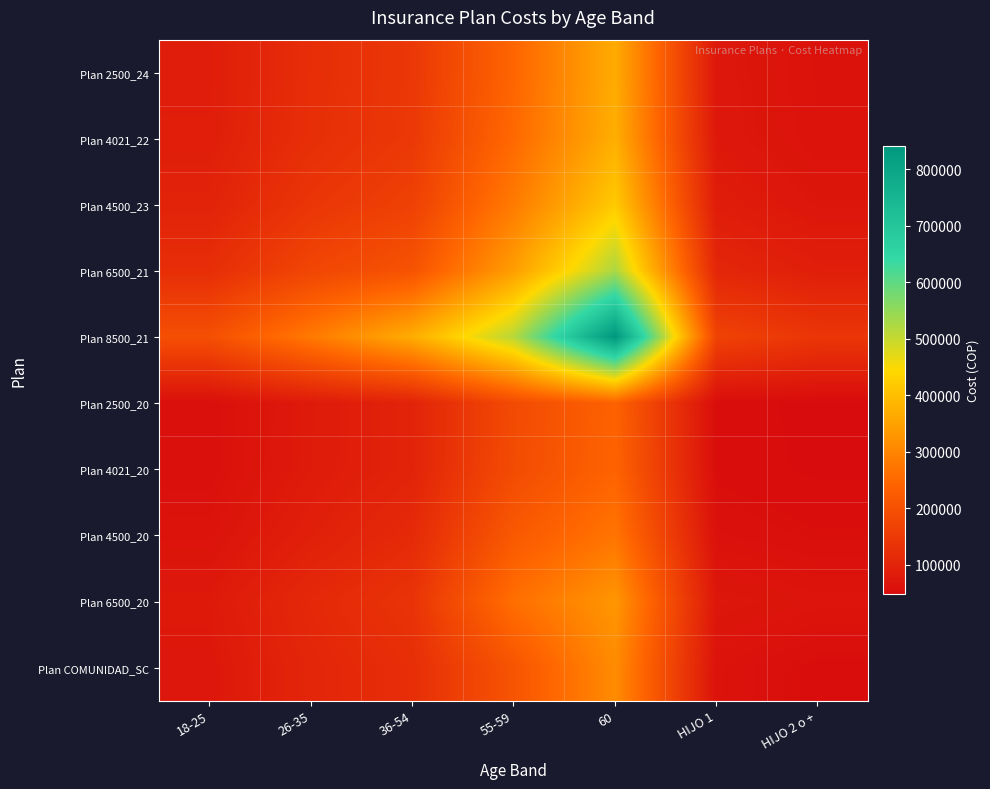

Reading left to right, transcribe all the data shown in this chart.

Plan 2500_24: 18-25=85439.2	26-35=122056.0	36-54=144121.0	55-59=244327.0	60=366168.0	HIJO 1=73233.6	HIJO 2 o +=61028.0
Plan 4021_22: 18-25=86753.1	26-35=123933.0	36-54=145485.0	55-59=251054.0	60=371799.0	HIJO 1=74359.8	HIJO 2 o +=61966.5
Plan 4500_23: 18-25=97797.0	26-35=139710.0	36-54=163934.0	55-59=282575.0	60=419130.0	HIJO 1=83826.0	HIJO 2 o +=69855.0
Plan 6500_21: 18-25=122481.8	26-35=174974.0	36-54=204948.0	55-59=343443.0	60=524922.0	HIJO 1=104984.4	HIJO 2 o +=87487.0
Plan 8500_21: 18-25=196200.9	26-35=280287.0	36-54=368903.0	55-59=514184.0	60=840861.0	HIJO 1=168172.2	HIJO 2 o +=140143.5
Plan 2500_20: 18-25=55518.4	26-35=79312.0	36-54=98479.0	55-59=186135.0	60=237936.0	HIJO 1=51552.8	HIJO 2 o +=47587.2
Plan 4021_20: 18-25=56065.8	26-35=80094.0	36-54=98446.0	55-59=187667.0	60=240282.0	HIJO 1=52061.1	HIJO 2 o +=48056.4
Plan 4500_20: 18-25=63465.5	26-35=90665.0	36-54=113665.0	55-59=217742.0	60=271995.0	HIJO 1=58932.2	HIJO 2 o +=54399.0
Plan 6500_20: 18-25=77164.5	26-35=110235.0	36-54=135386.0	55-59=262148.0	60=330705.0	HIJO 1=71652.8	HIJO 2 o +=66141.0
Plan COMUNIDAD_SC: 18-25=72622.9	26-35=103747.0	36-54=122502.0	55-59=207678.0	60=311241.0	HIJO 1=62248.2	HIJO 2 o +=51873.5